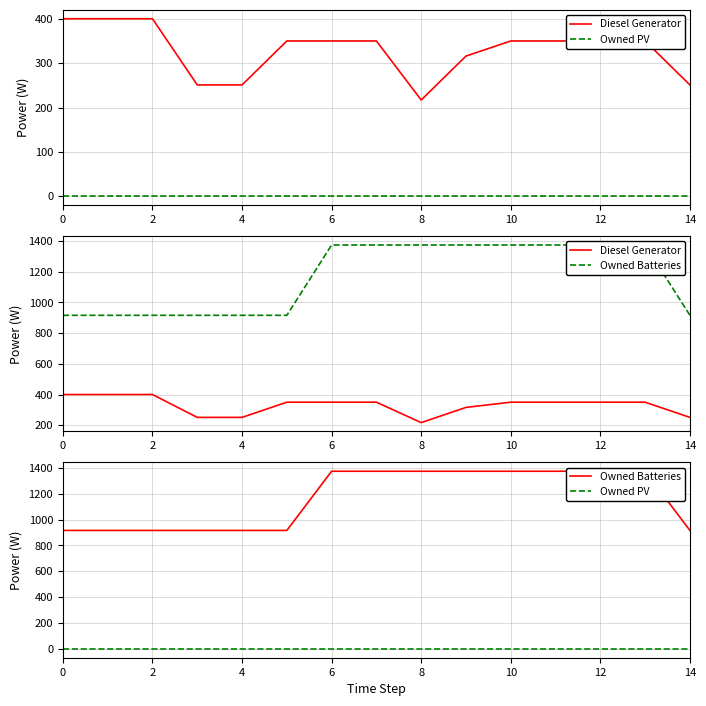

What is the difference between the highest and lowest values at 0?

916